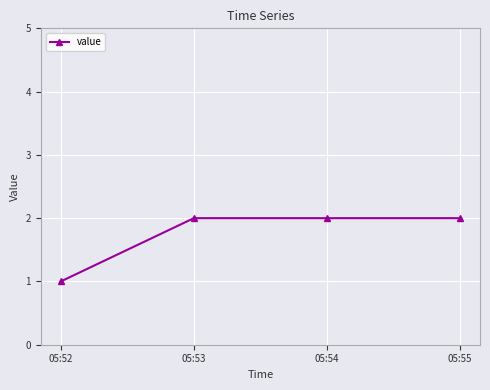

At which category does the chart reach its minimum across all series?

05:52